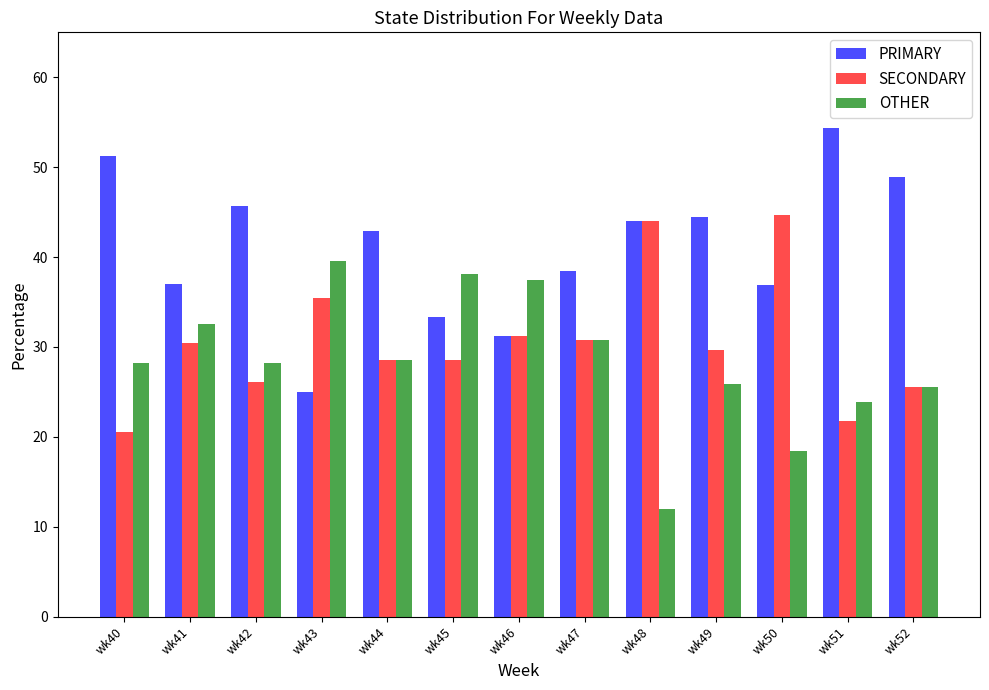

At how many categories does at least one series exceed 50?

2